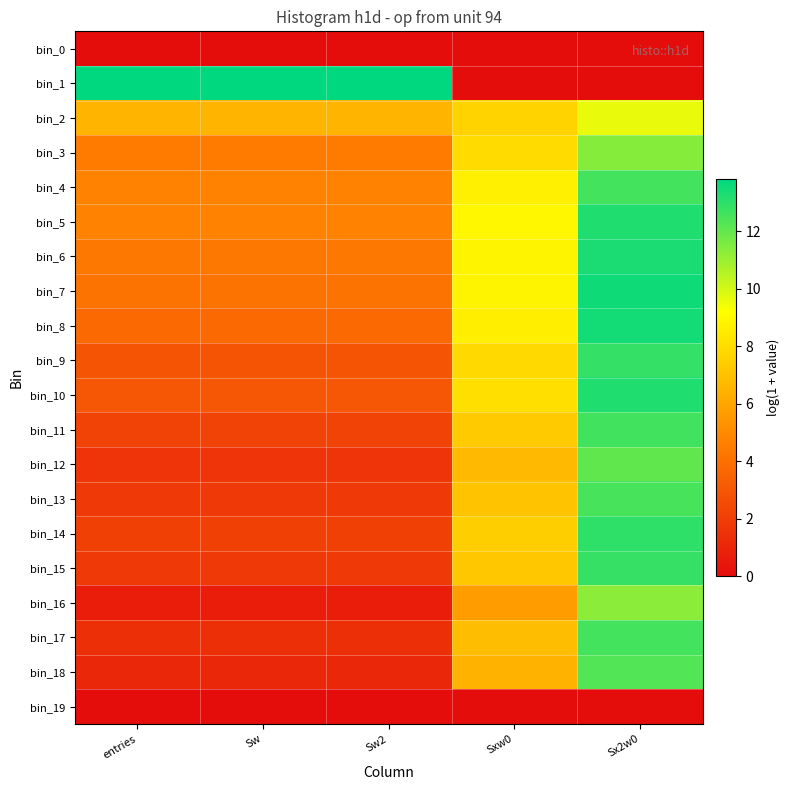

Reading left to right, what are all the values shown in this chart?

bin_0: entries=0.0	Sw=0.0	Sw2=0.0	Sxw0=0.0	Sx2w0=0.0
bin_1: entries=13.8	Sw=13.8	Sw2=13.8	Sxw0=0.0	Sx2w0=0.0
bin_2: entries=6.5	Sw=6.5	Sw2=6.5	Sxw0=7.6	Sx2w0=9.6
bin_3: entries=4.5	Sw=4.5	Sw2=4.5	Sxw0=7.9	Sx2w0=11.4
bin_4: entries=4.7	Sw=4.7	Sw2=4.7	Sxw0=8.6	Sx2w0=12.6
bin_5: entries=4.7	Sw=4.7	Sw2=4.7	Sxw0=8.9	Sx2w0=13.2
bin_6: entries=4.3	Sw=4.3	Sw2=4.3	Sxw0=8.8	Sx2w0=13.3
bin_7: entries=4.1	Sw=4.1	Sw2=4.1	Sxw0=8.8	Sx2w0=13.5
bin_8: entries=3.7	Sw=3.7	Sw2=3.7	Sxw0=8.6	Sx2w0=13.5
bin_9: entries=2.9	Sw=2.9	Sw2=2.9	Sxw0=7.8	Sx2w0=12.9
bin_10: entries=3.0	Sw=3.0	Sw2=3.0	Sxw0=8.1	Sx2w0=13.2
bin_11: entries=2.2	Sw=2.2	Sw2=2.2	Sxw0=7.3	Sx2w0=12.6
bin_12: entries=1.6	Sw=1.6	Sw2=1.6	Sxw0=6.7	Sx2w0=12.1
bin_13: entries=1.8	Sw=1.8	Sw2=1.8	Sxw0=7.1	Sx2w0=12.5
bin_14: entries=2.1	Sw=2.1	Sw2=2.1	Sxw0=7.5	Sx2w0=13.0
bin_15: entries=1.8	Sw=1.8	Sw2=1.8	Sxw0=7.2	Sx2w0=12.8
bin_16: entries=0.7	Sw=0.7	Sw2=0.7	Sxw0=5.7	Sx2w0=11.3
bin_17: entries=1.4	Sw=1.4	Sw2=1.4	Sxw0=6.8	Sx2w0=12.6
bin_18: entries=1.1	Sw=1.1	Sw2=1.1	Sxw0=6.5	Sx2w0=12.3
bin_19: entries=0.0	Sw=0.0	Sw2=0.0	Sxw0=0.0	Sx2w0=0.0